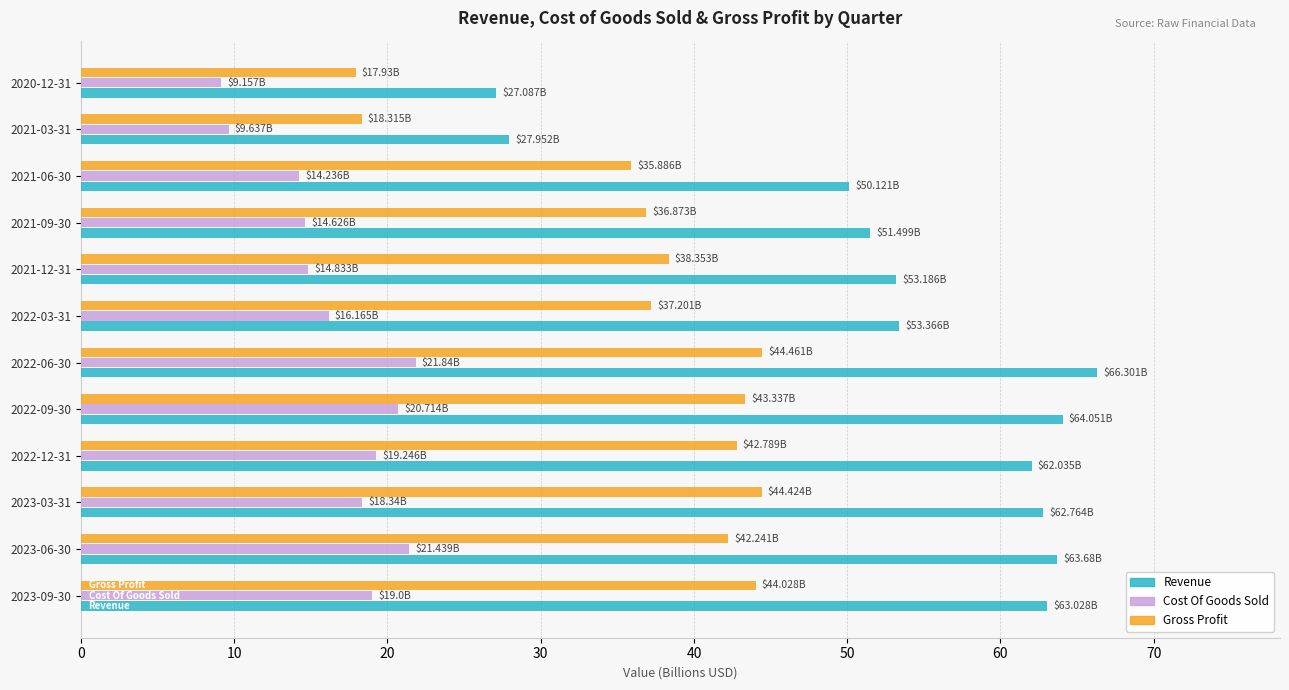

Which series has the largest range (max minus min)?

Revenue